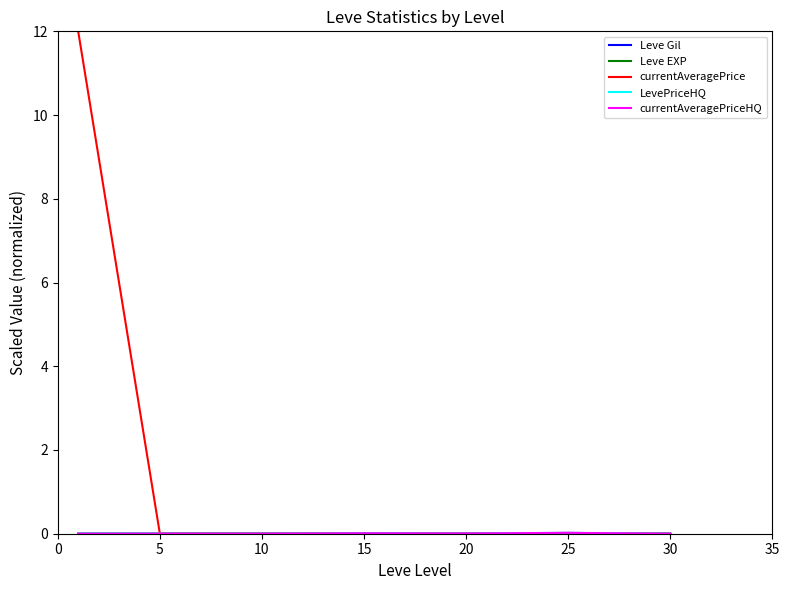

How many interior local valleys does the Leve EXP series have?

2